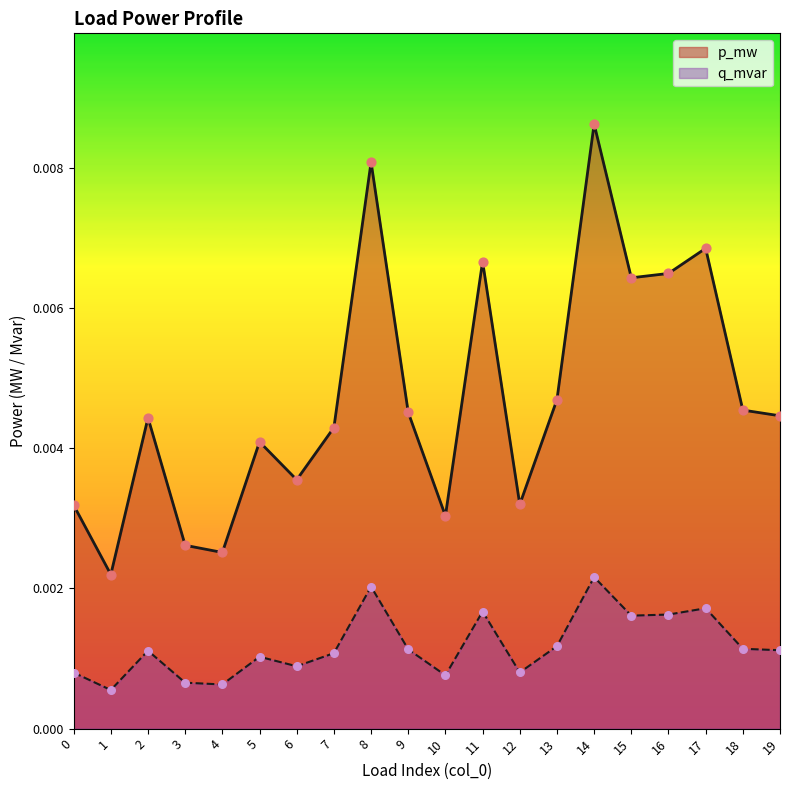

At which category is the sum across all series the highest?

14